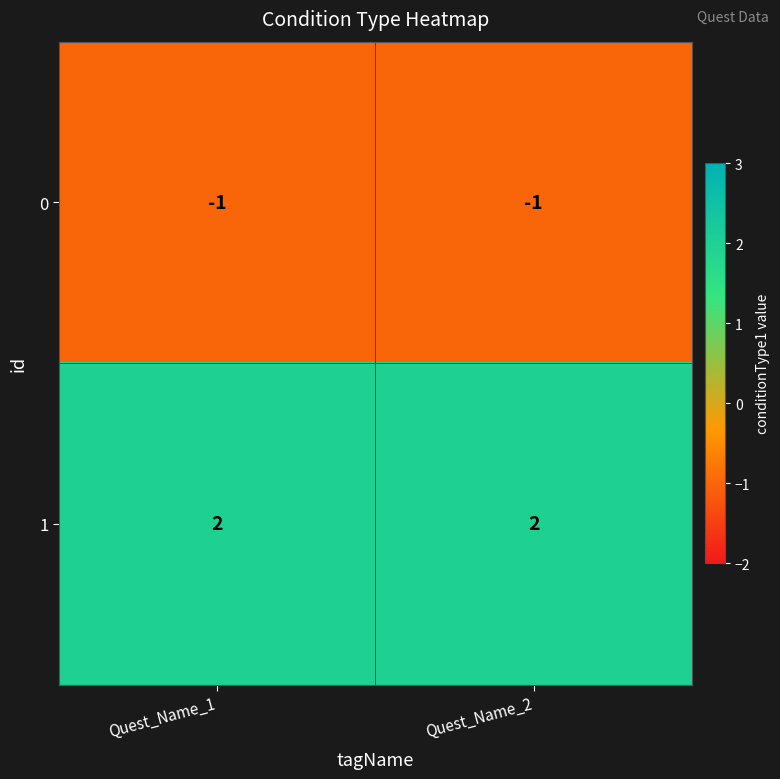

True or false: 1 has a value of 2 at Quest_Name_1.

True